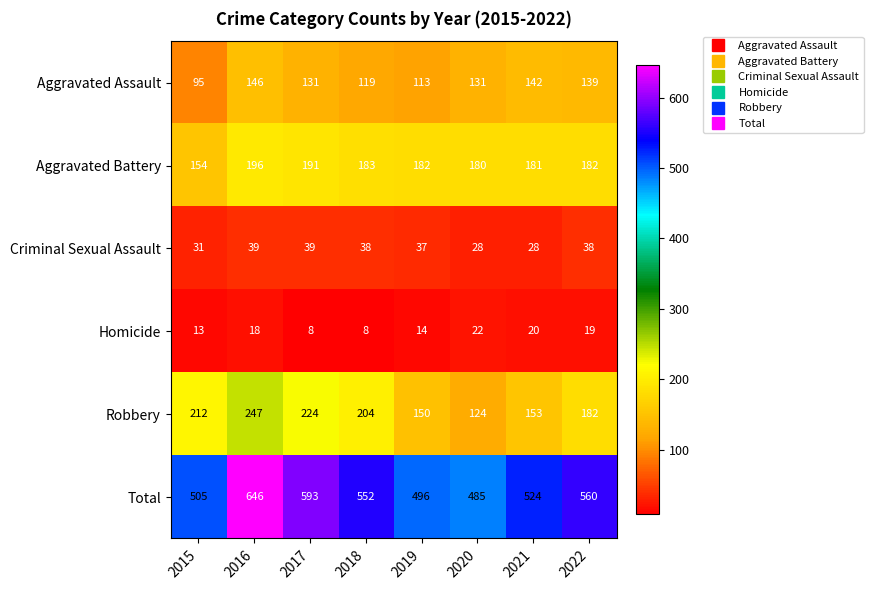

What value does the Homicide series have at 2022?

19